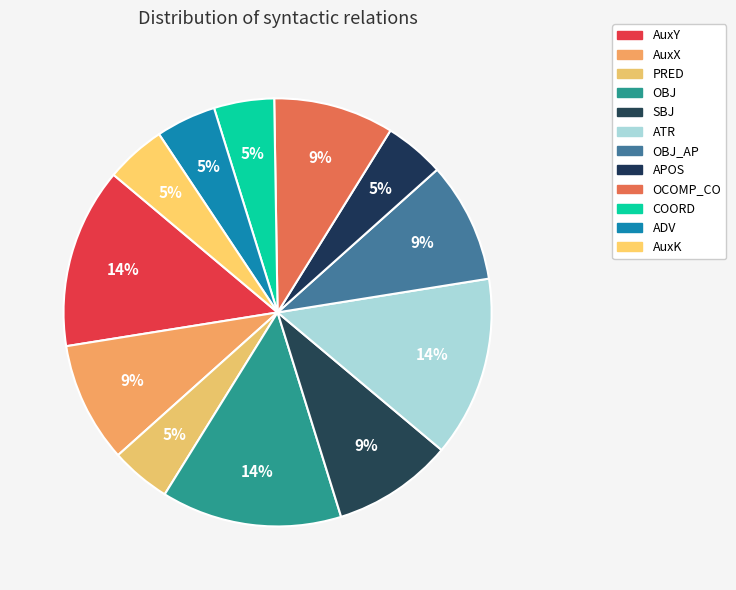

Count the number of slices in the pie.

12